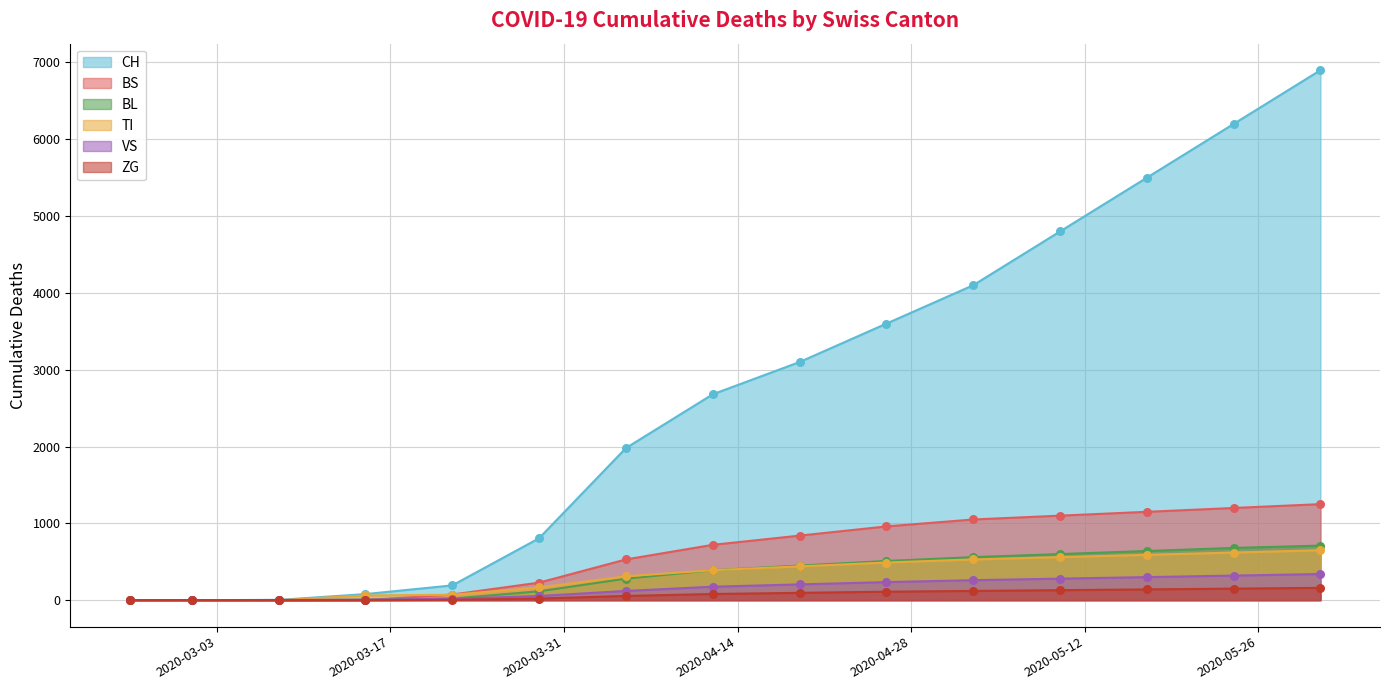

Is the value of CH at 2020-05-17 greater than the value of BL at 2020-03-15?

Yes